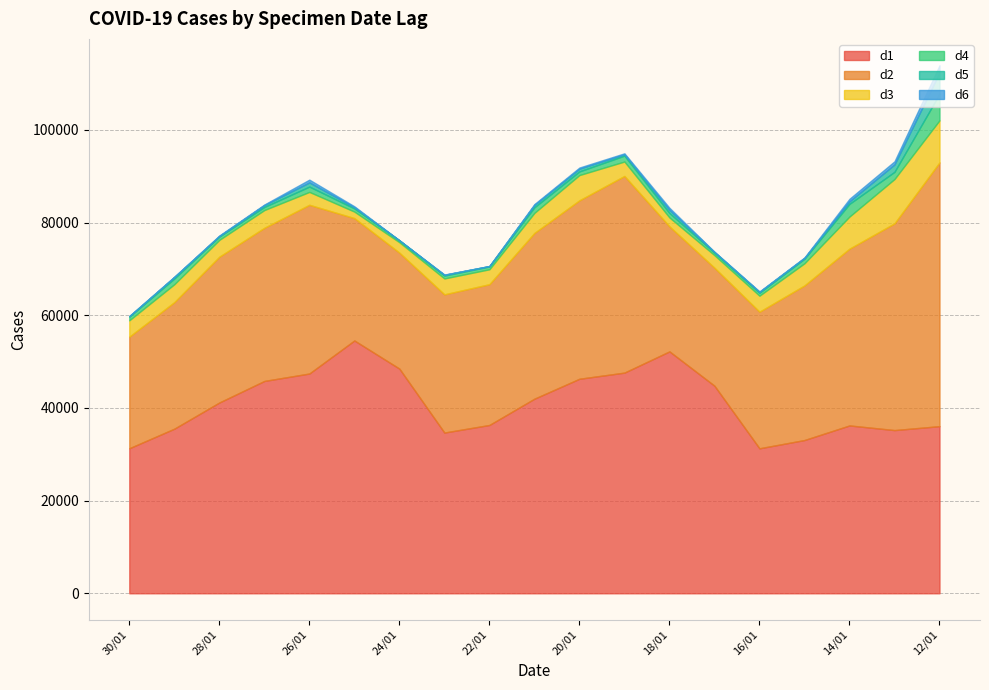

What is the label of the 12th point from the left?

19/01